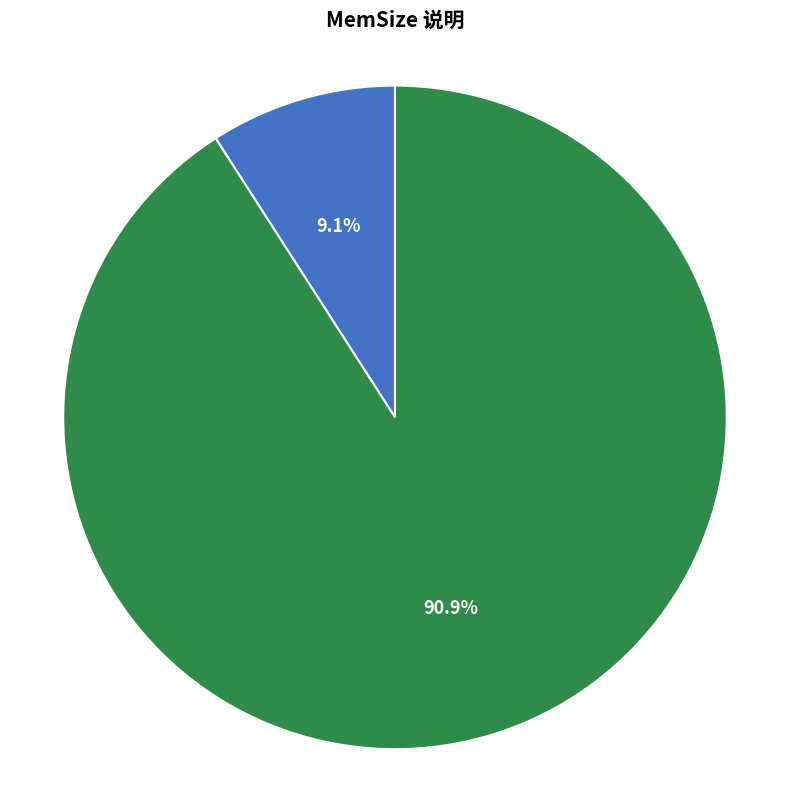

To the nearest percent, what is the difference between the largest and smallest slice percentages?

82%